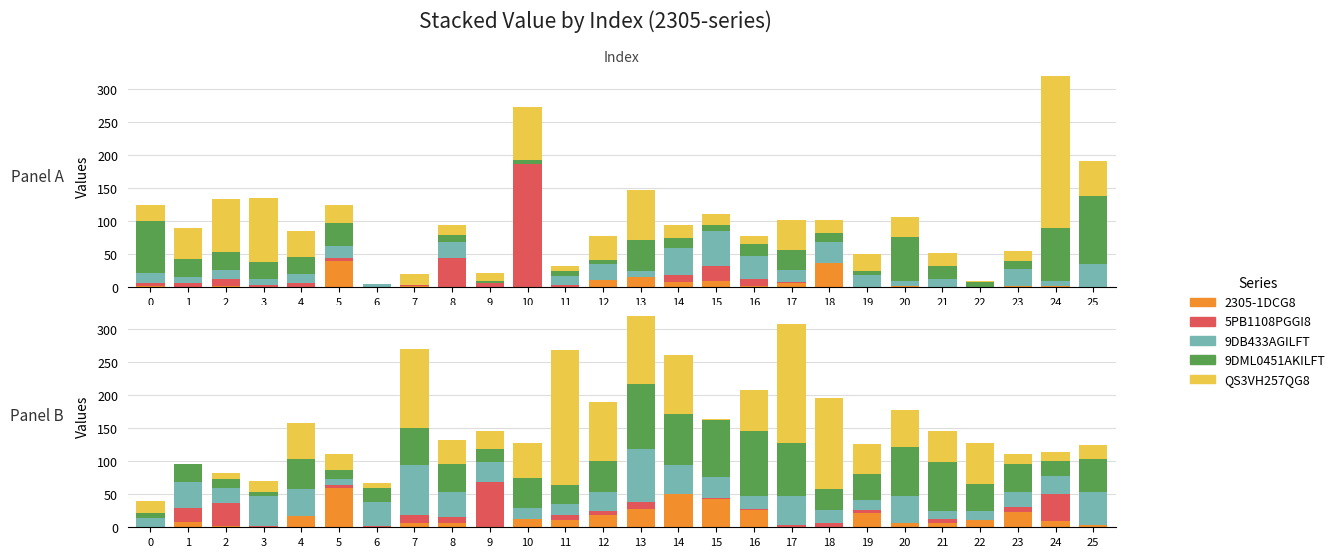

What are all the series names shown in the legend?

2305-1DCG8, 5PB1108PGGI8, 9DB433AGILFT, 9DML0451AKILFT, QS3VH257QG8